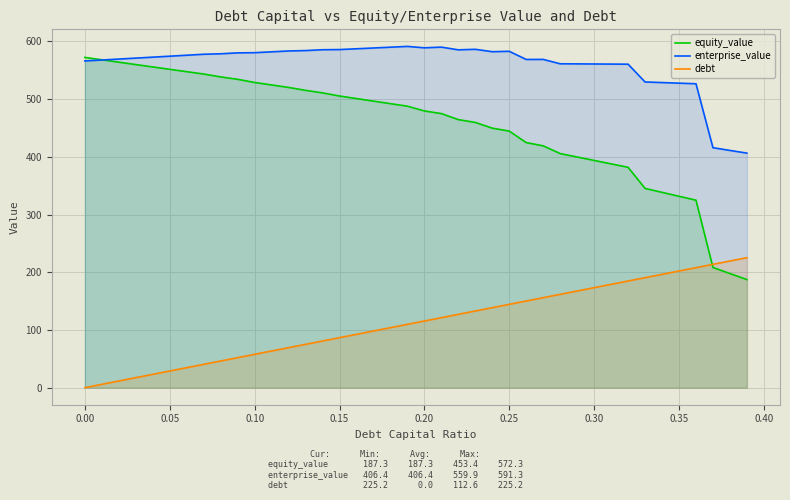

Rank the series by their maximum value, from highest to lowest.

enterprise_value, equity_value, debt